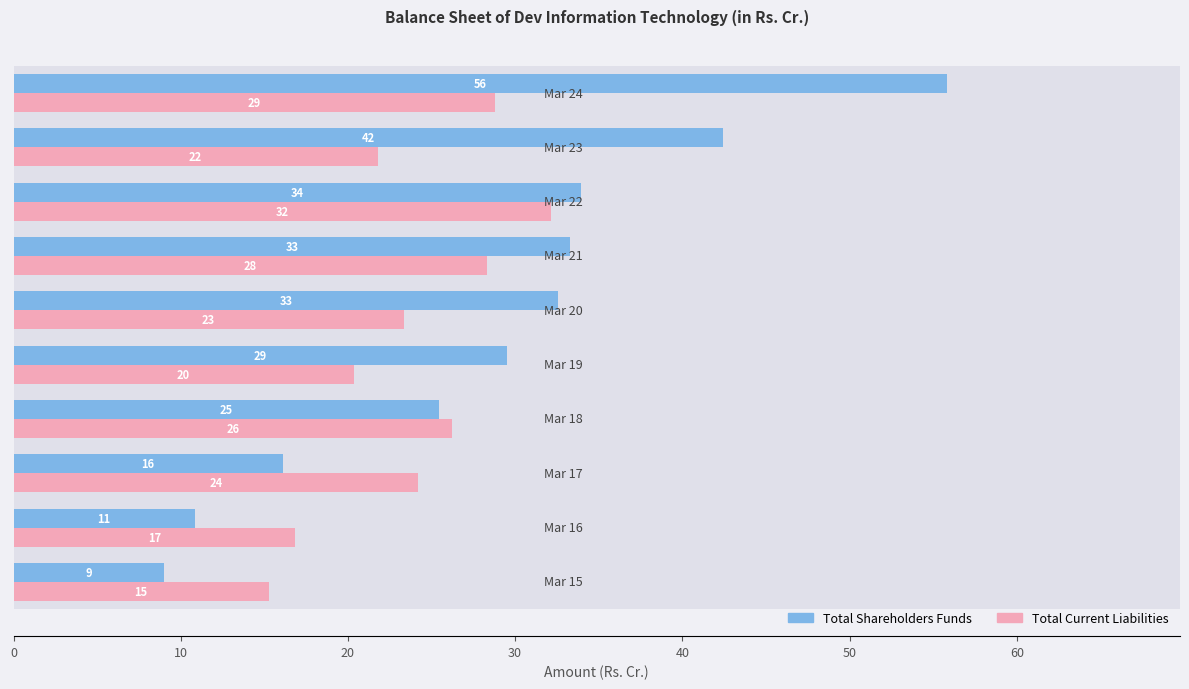

What are all the series names shown in the legend?

Total Shareholders Funds, Total Current Liabilities